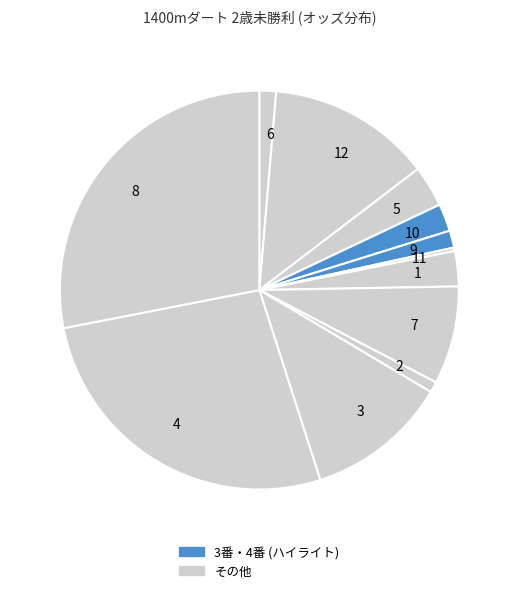

Which has a higher value, 8 or 5?

8